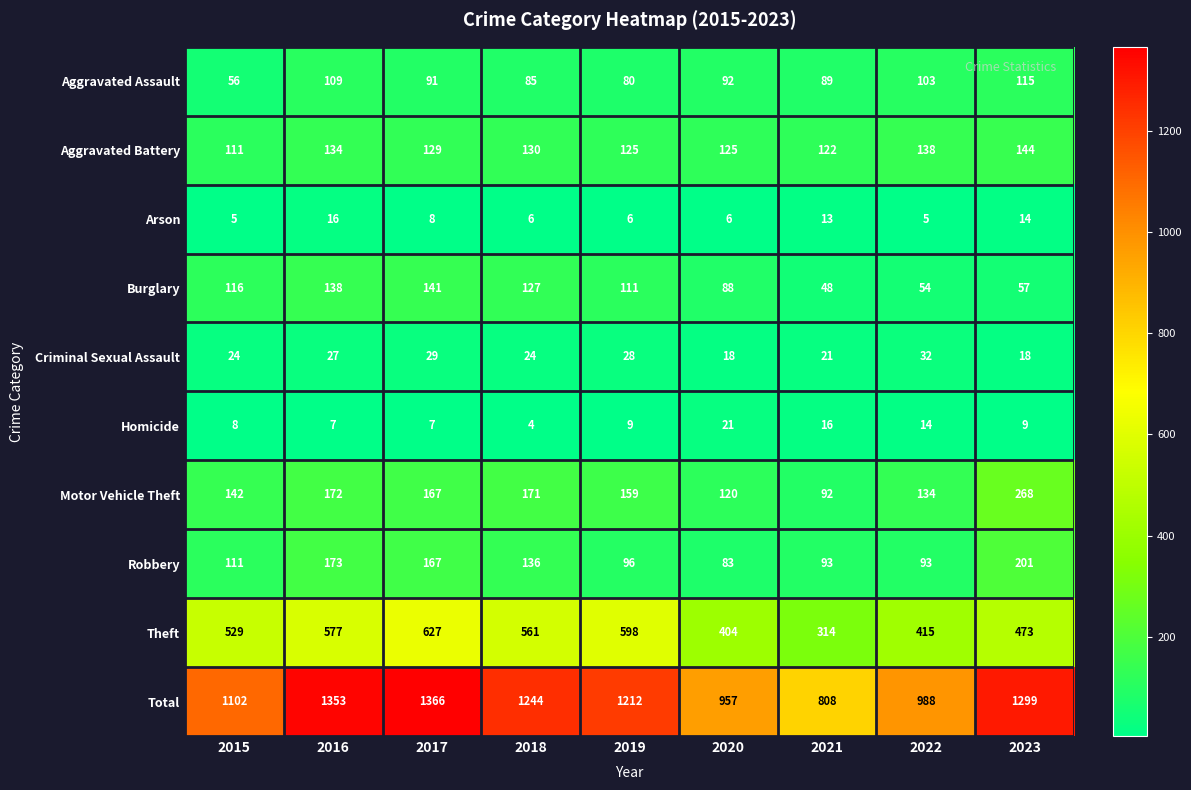

Which series has the largest total across all categories?

Total